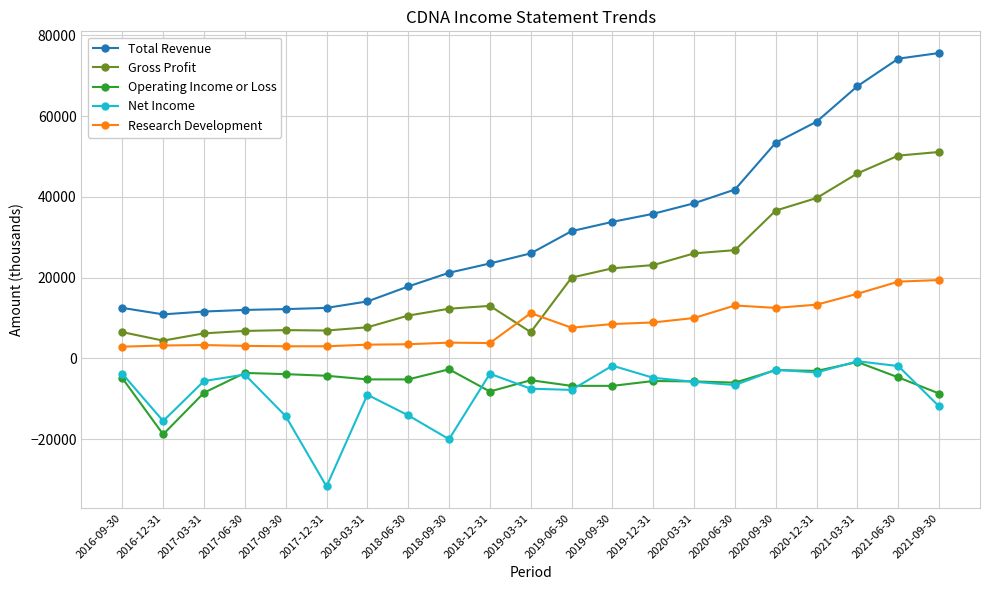

The value of Gross Profit at 2019-03-31 is 2818. True or false?

False